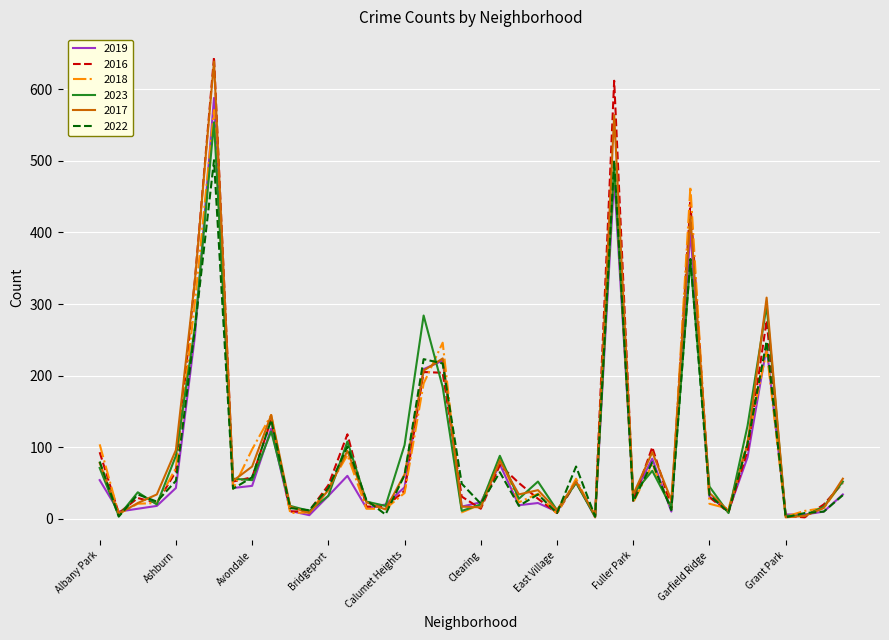

Which series has the widest spread of values?

2016